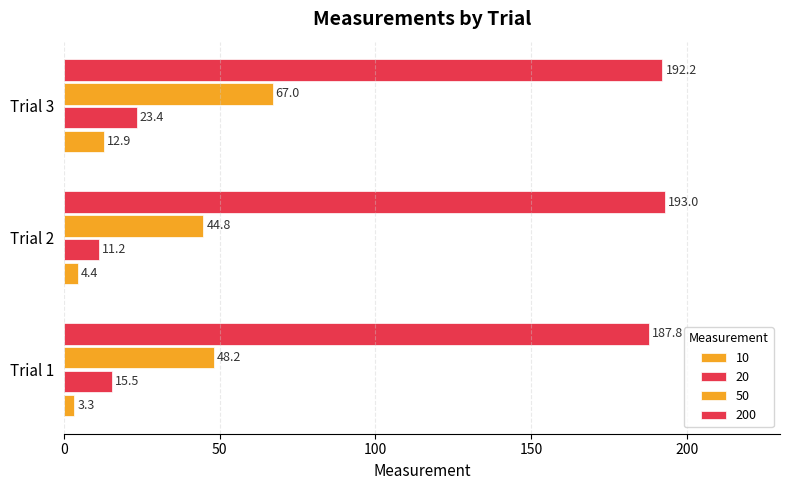

How many data points in 200 are above 192?

2